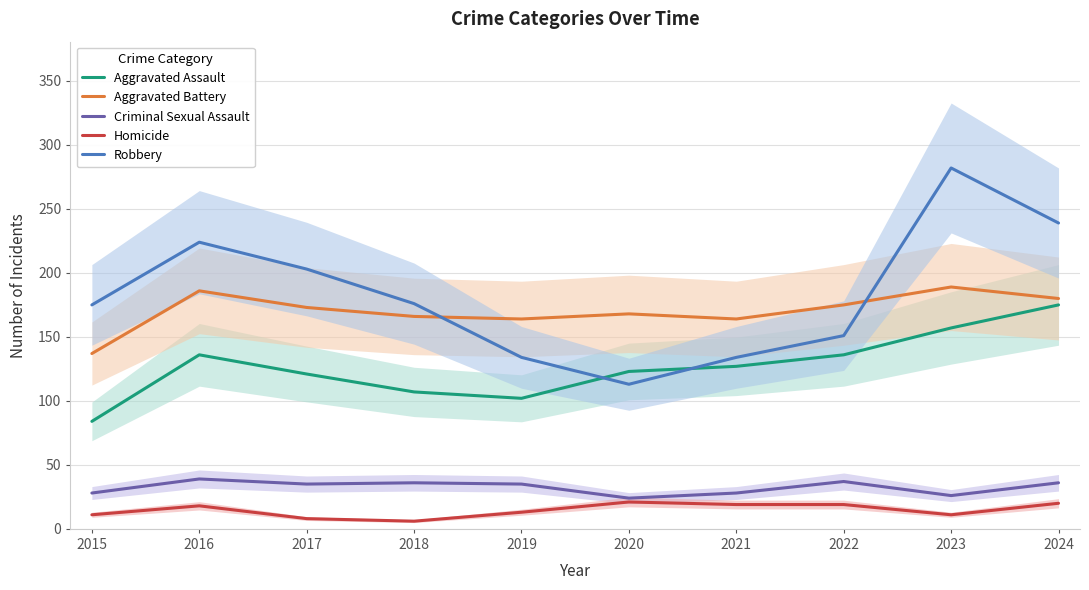

List the series in order of their peak value, lowest first.

Homicide, Criminal Sexual Assault, Aggravated Assault, Aggravated Battery, Robbery